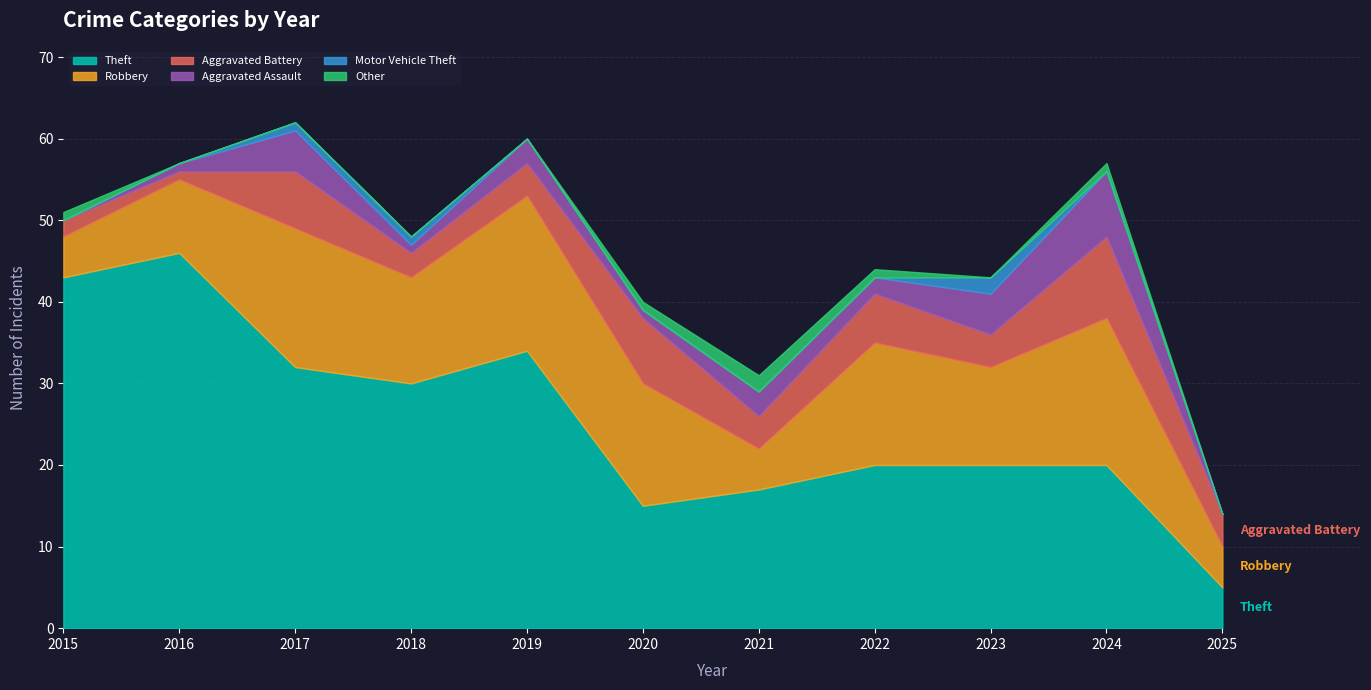

Which has a higher value, 2020 or 2019?

2019